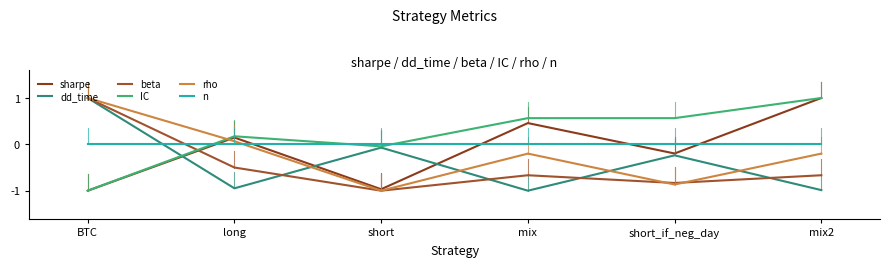

Where do rho and beta first cross each other?

mix and short_if_neg_day